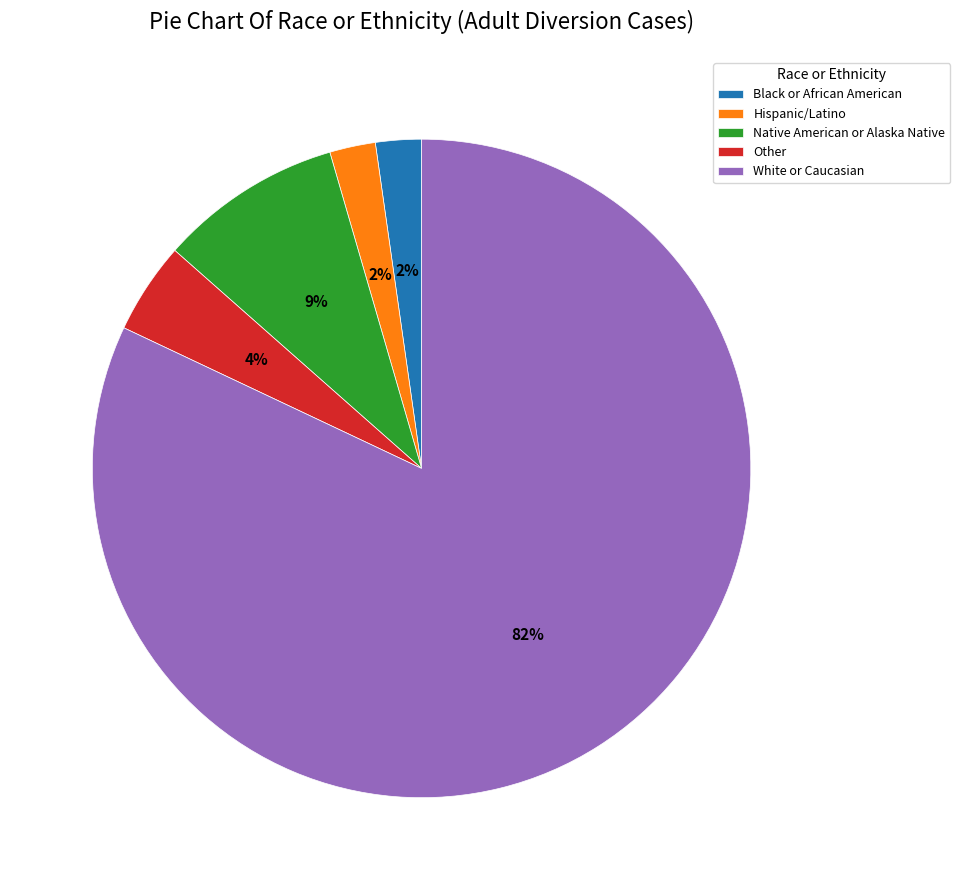

Count the number of slices in the pie.

5